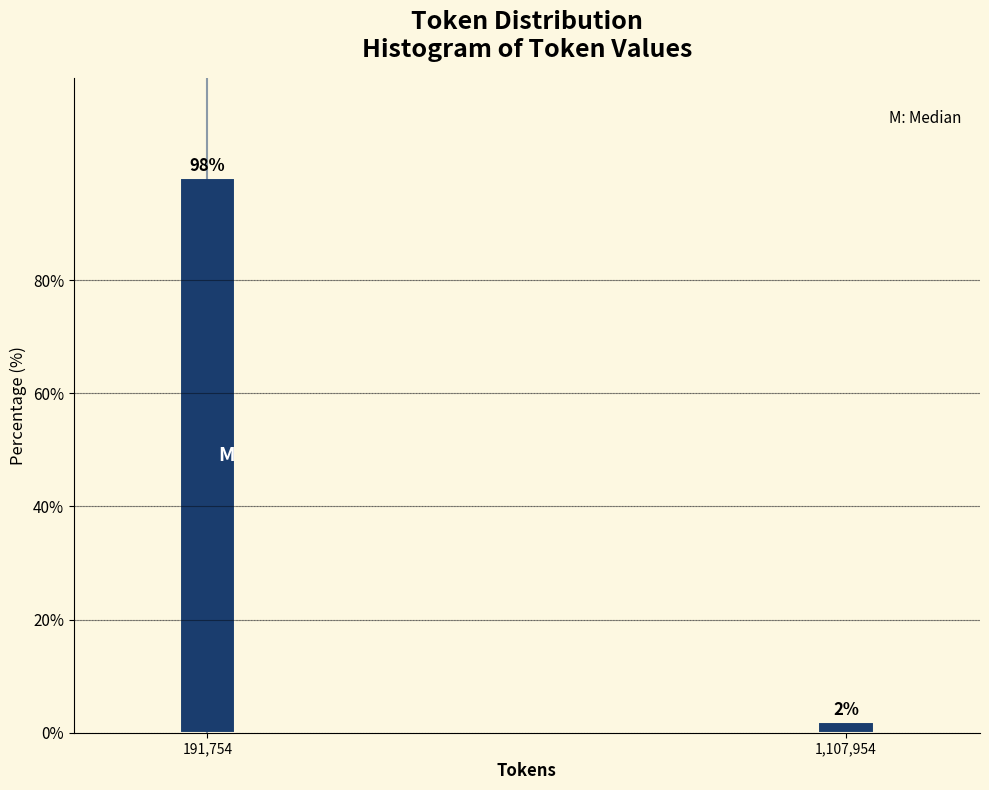

Between 1,107,954 and 191,754, which is larger?

191,754